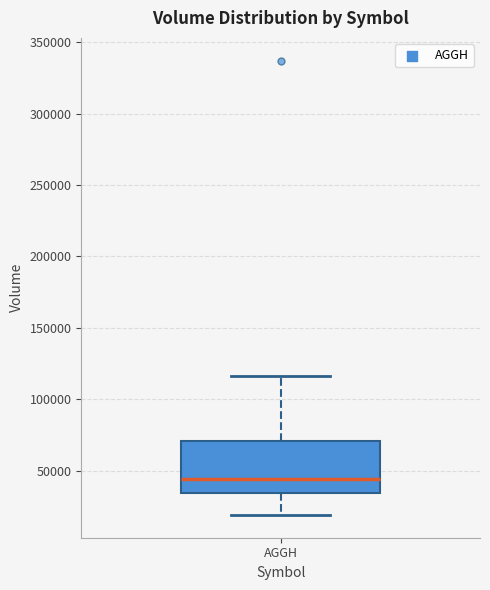

Transcribe this box plot: give where the median line is, the range the box spans, and where the two whiskers end, as read against the y-axis. The values are not printed on the chart, so give them approximately, as read against the axis.

median 45000, box 35000 to 70000, whiskers 20000 to 115000